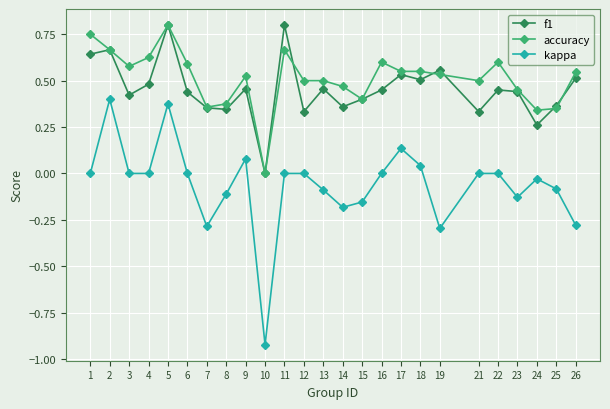

Between 15 and 17, which series saw the biggest shift?

kappa